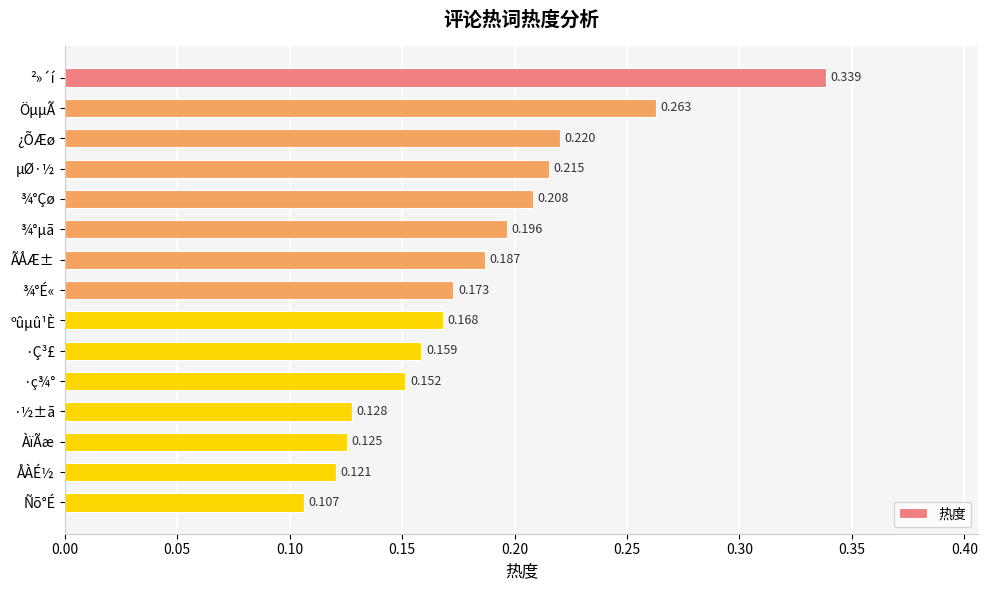

How many bars are there in total?

15